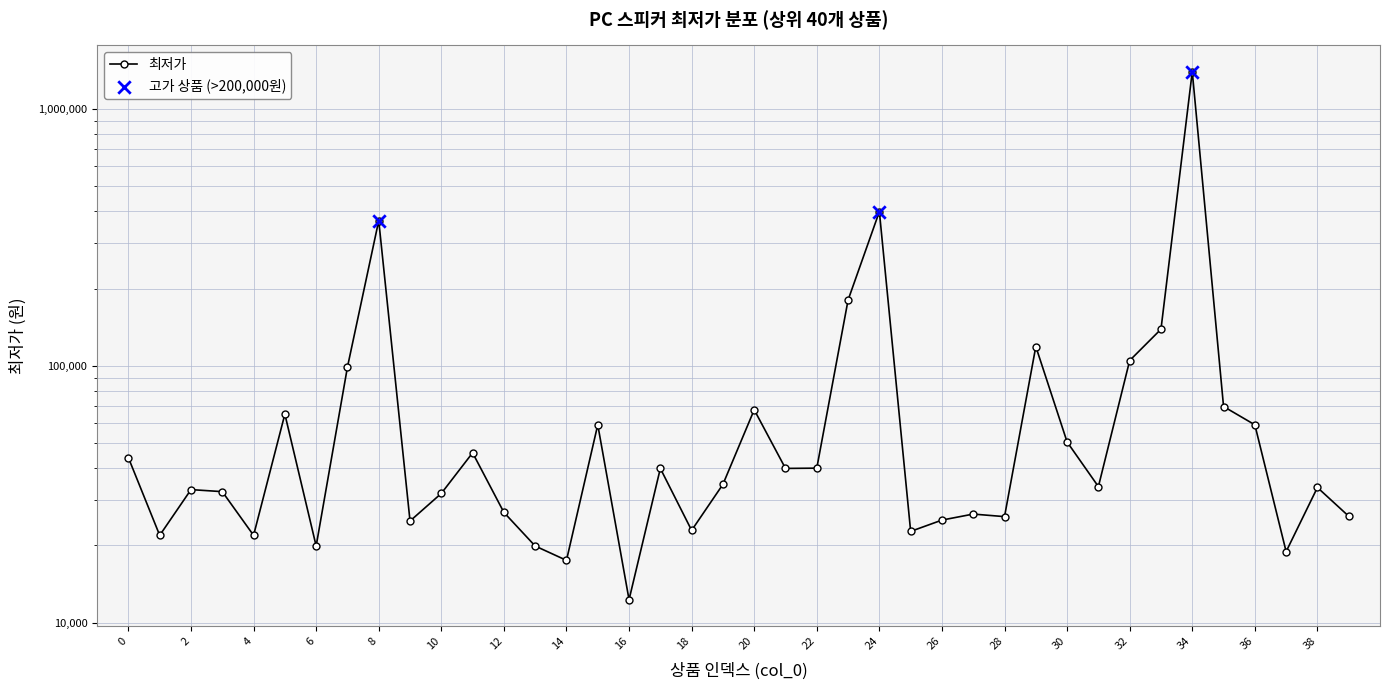

Approximately how many times larger is the value at 4 compared to 11?

0.5